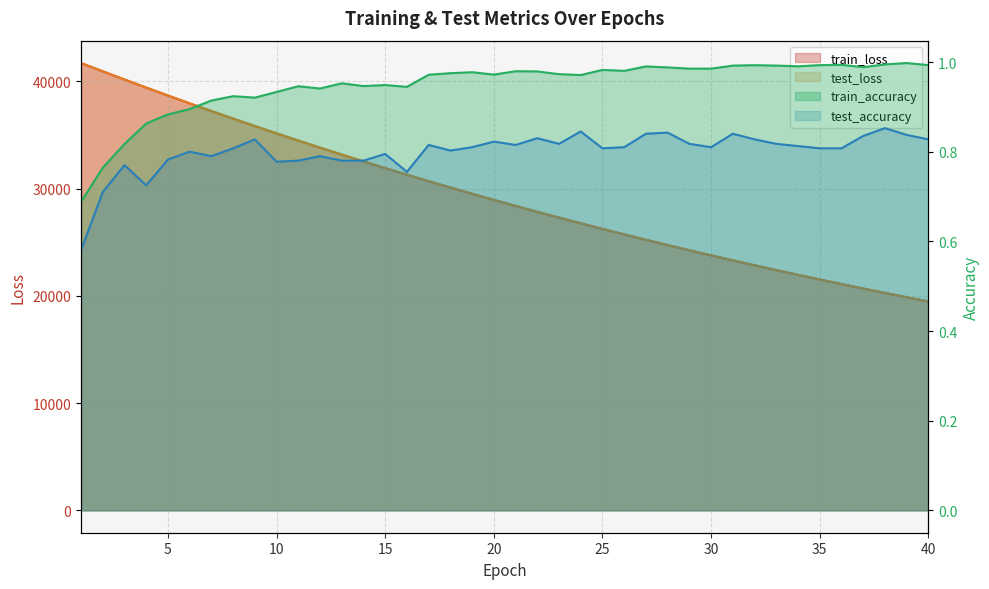

True or false: train_loss and train_accuracy cross at least once.

False